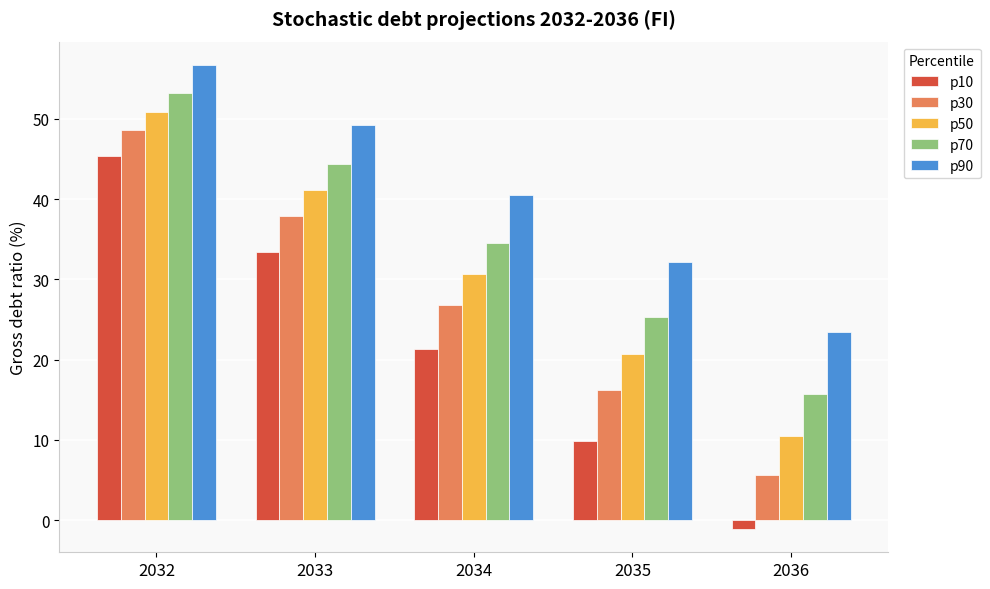

Reading left to right, what are all the values shown in this chart?

p10: 2032=45.4	2033=33.4	2034=21.4	2035=9.9	2036=-1.1
p30: 2032=48.6	2033=37.9	2034=26.9	2035=16.2	2036=5.6
p50: 2032=50.9	2033=41.1	2034=30.7	2035=20.6	2036=10.5
p70: 2032=53.3	2033=44.3	2034=34.6	2035=25.4	2036=15.7
p90: 2032=56.7	2033=49.3	2034=40.5	2035=32.2	2036=23.4